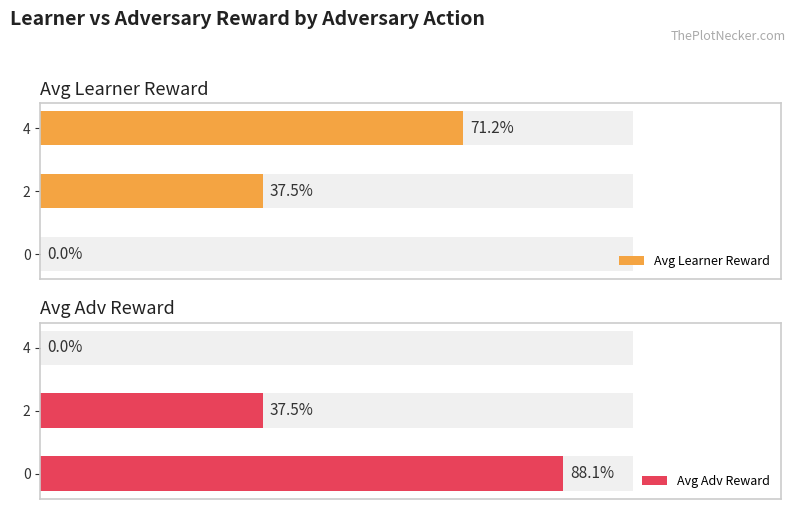

List the series in order of their peak value, lowest first.

Avg Learner Reward, Avg Adv Reward